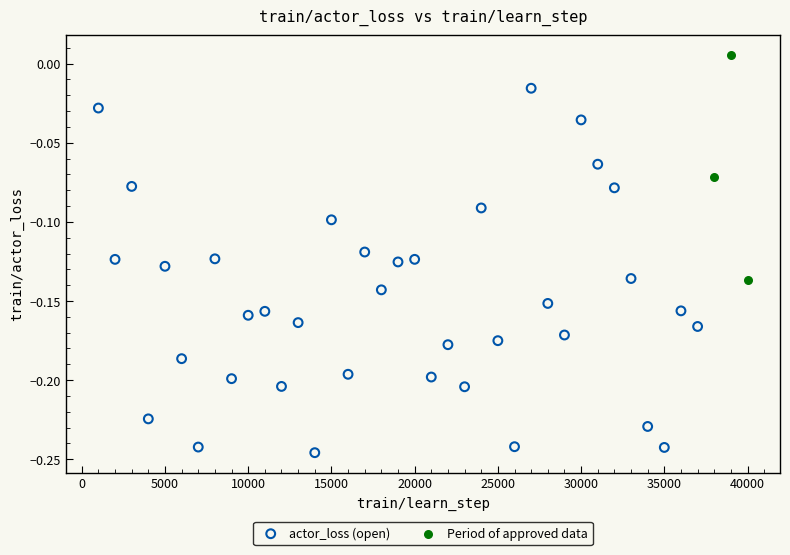

Which series reaches the maximum Y coordinate?

Period of approved data